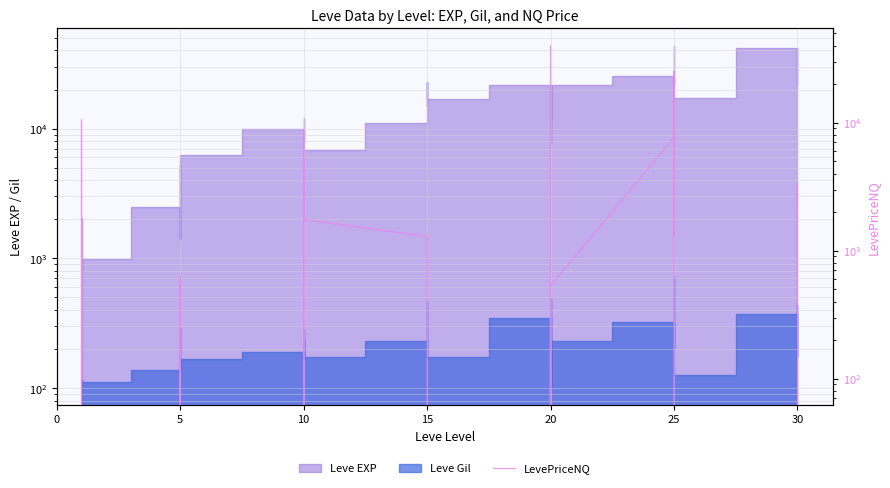

Which category has the lowest value across all series?

5